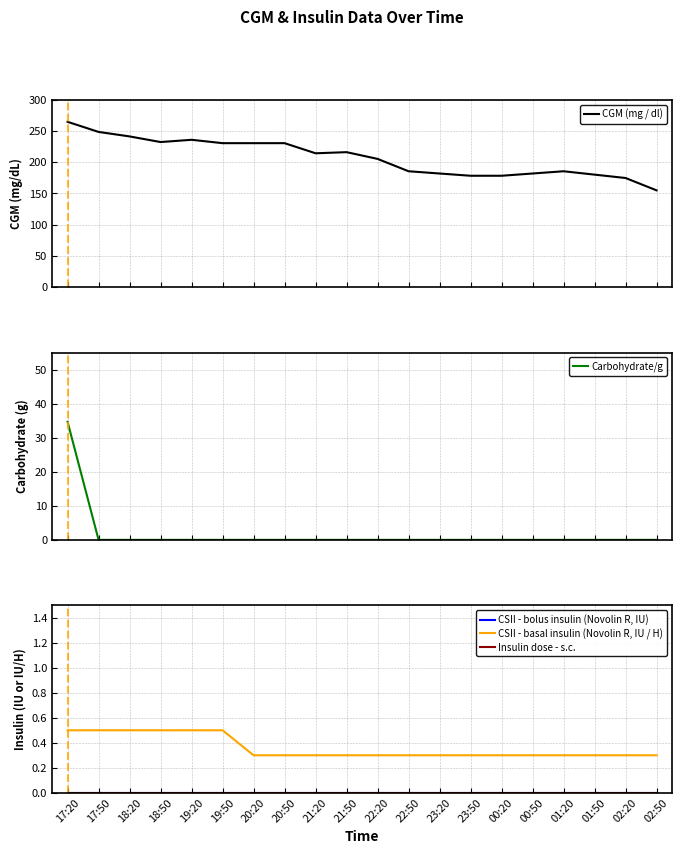

Read the CSII - basal insulin (Novolin R, IU / H) value at 18:20.

0.5